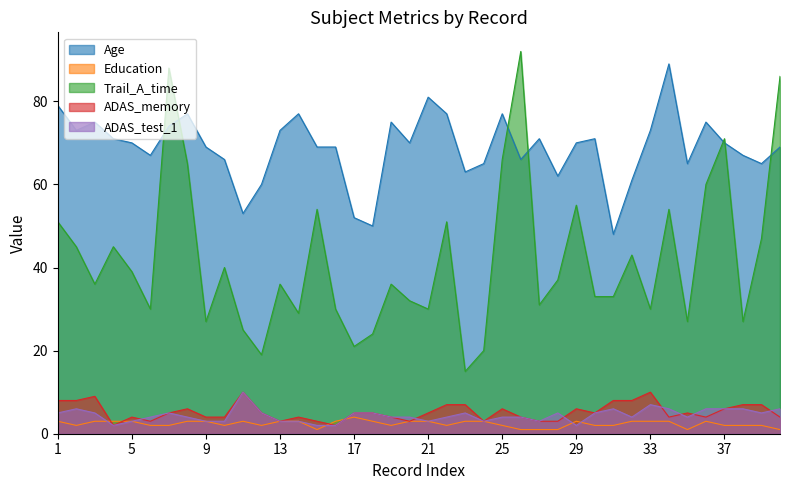

Does the chart have visible grid lines?

No